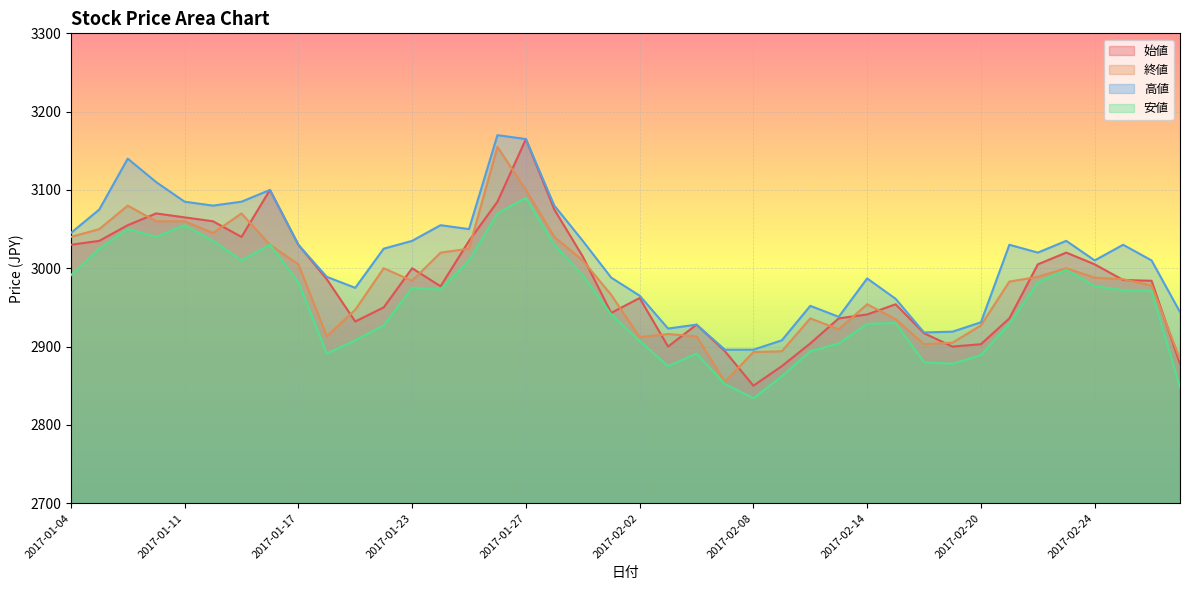

At which category is the sum across all series the highest?

2017-01-27